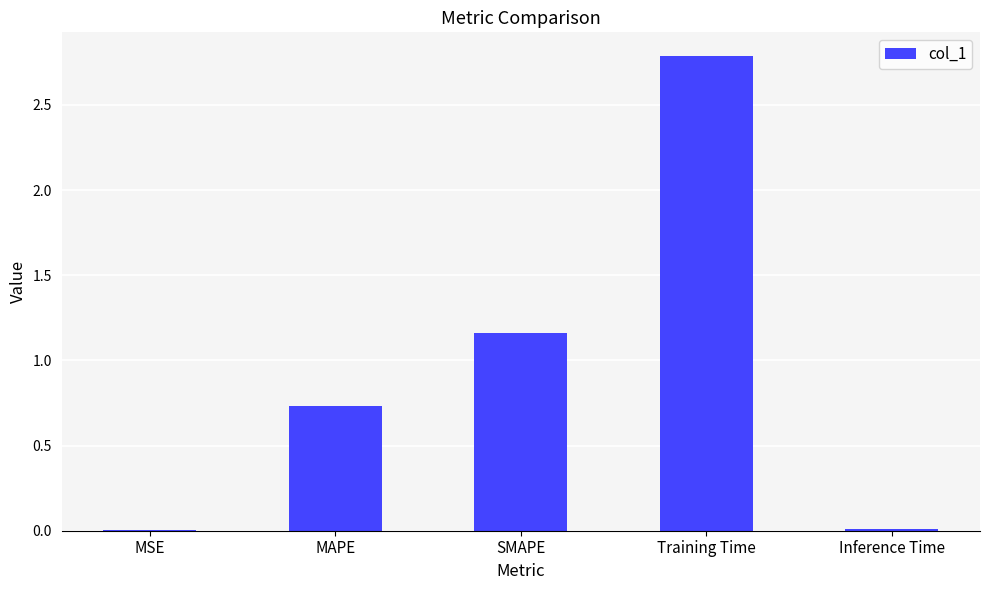

The value at Training Time is 0.9. True or false?

False